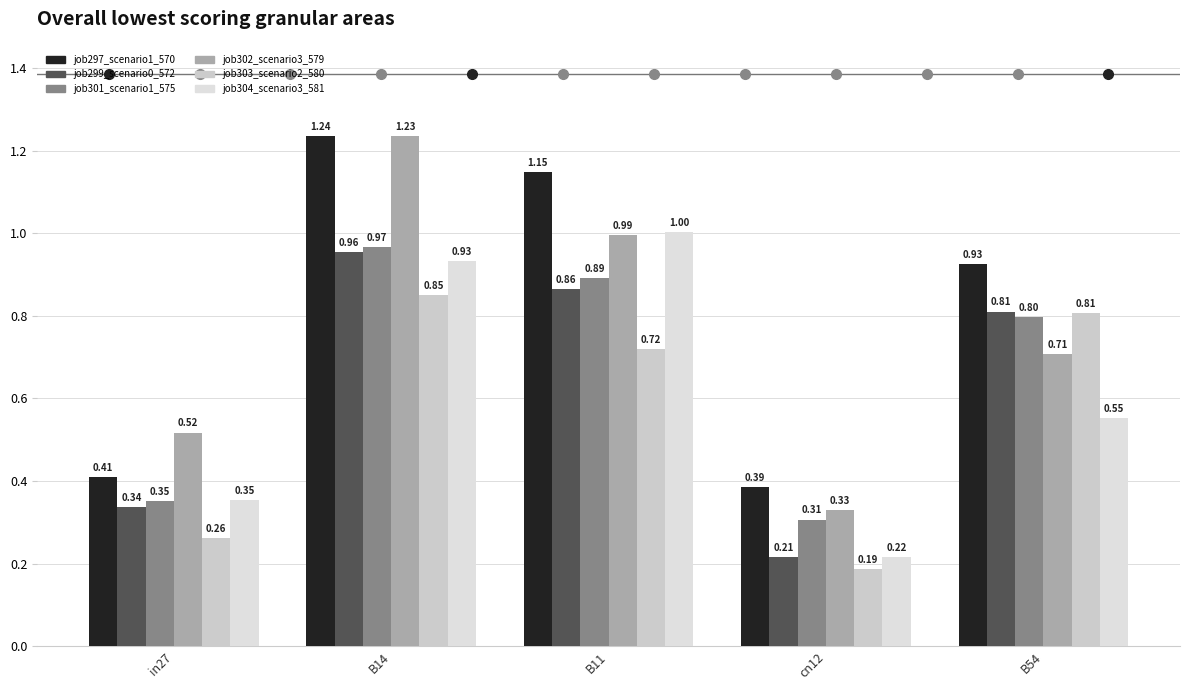

What value does the job299_scenario0_572 series have at B54?

0.8